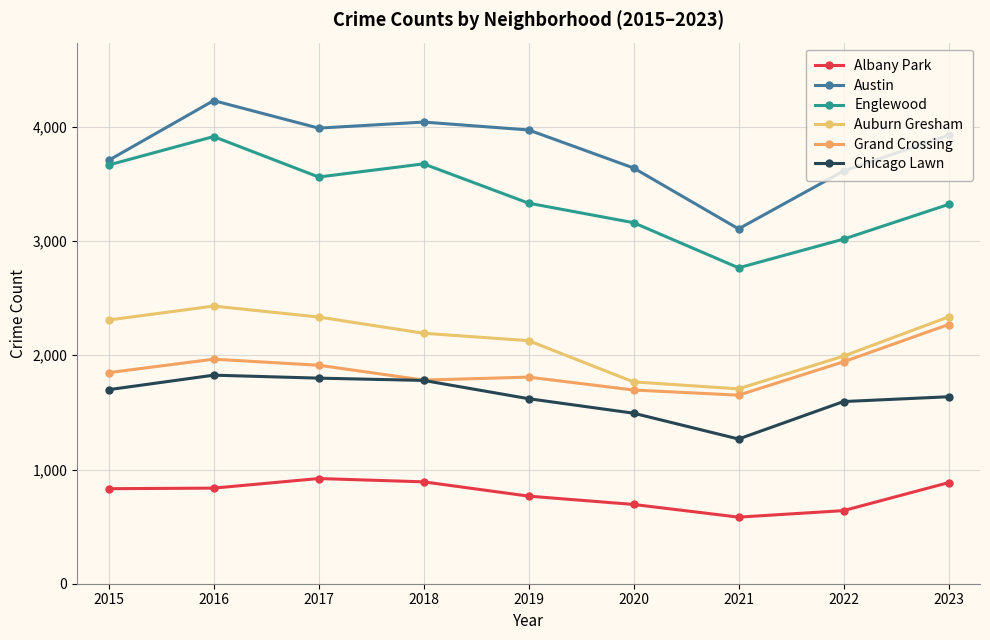

Reading right to left, extract all data points from this chart.

Albany Park: 885	640	583	694	767	892	921	837	832
Austin: 3927	3613	3107	3640	3973	4042	3989	4230	3707
Englewood: 3321	3017	2766	3161	3332	3676	3561	3915	3666
Auburn Gresham: 2336	1993	1706	1767	2128	2193	2335	2431	2309
Grand Crossing: 2269	1943	1651	1696	1809	1783	1913	1966	1848
Chicago Lawn: 1637	1595	1267	1493	1620	1780	1800	1826	1699